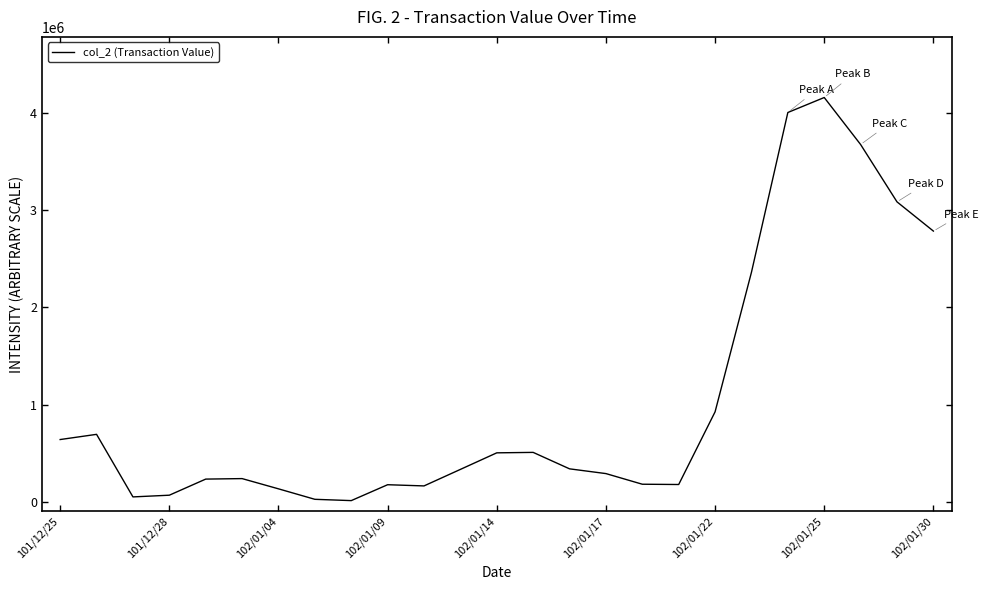

What is the difference between the maximum and minimum values?

4150799.9